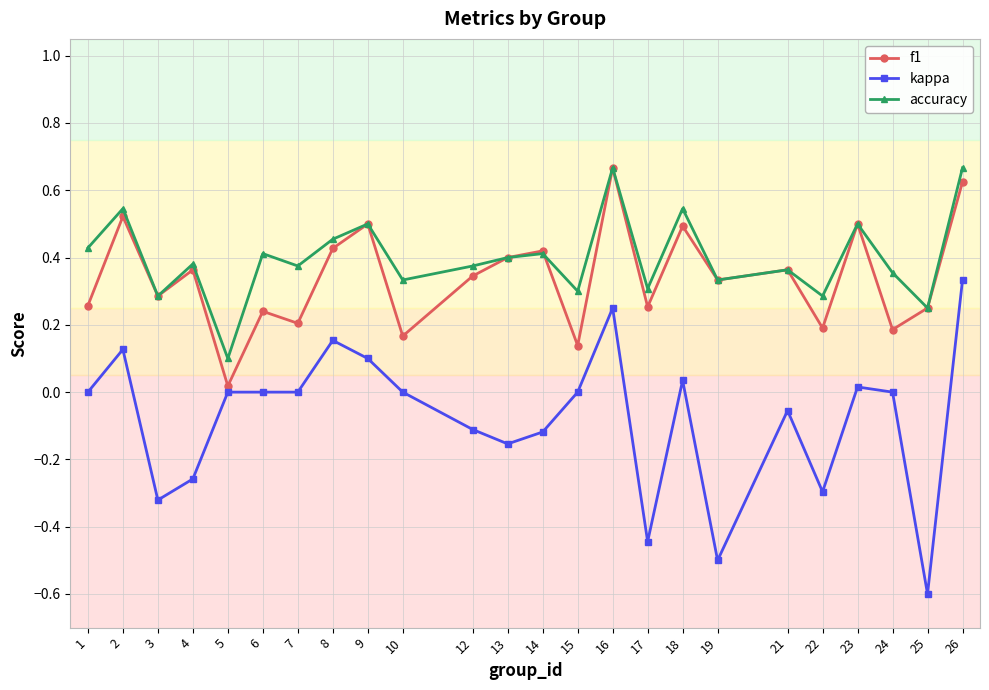

How many lines are shown in the chart?

3